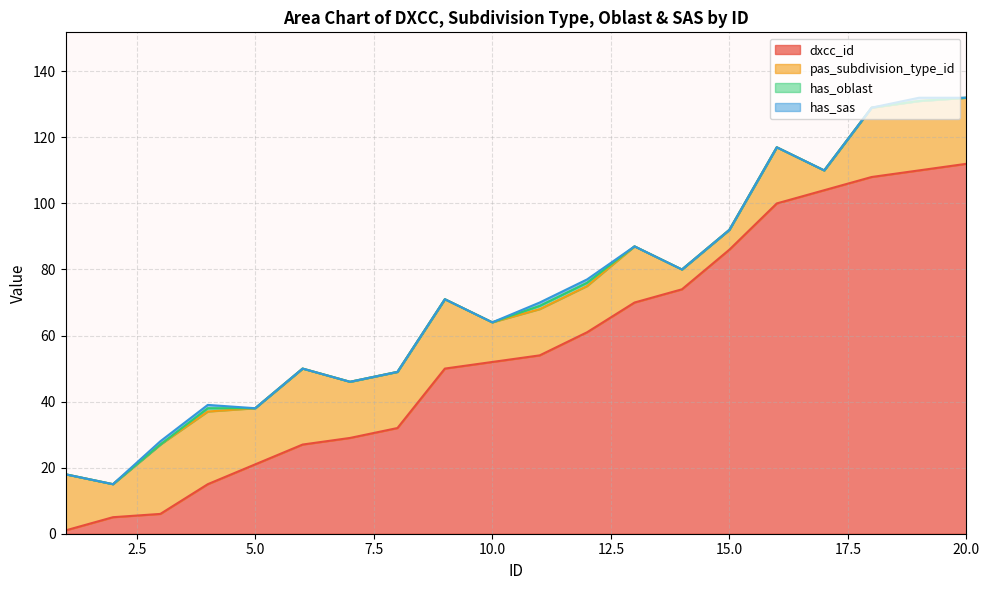

At which label is has_oblast closest to 0?

1